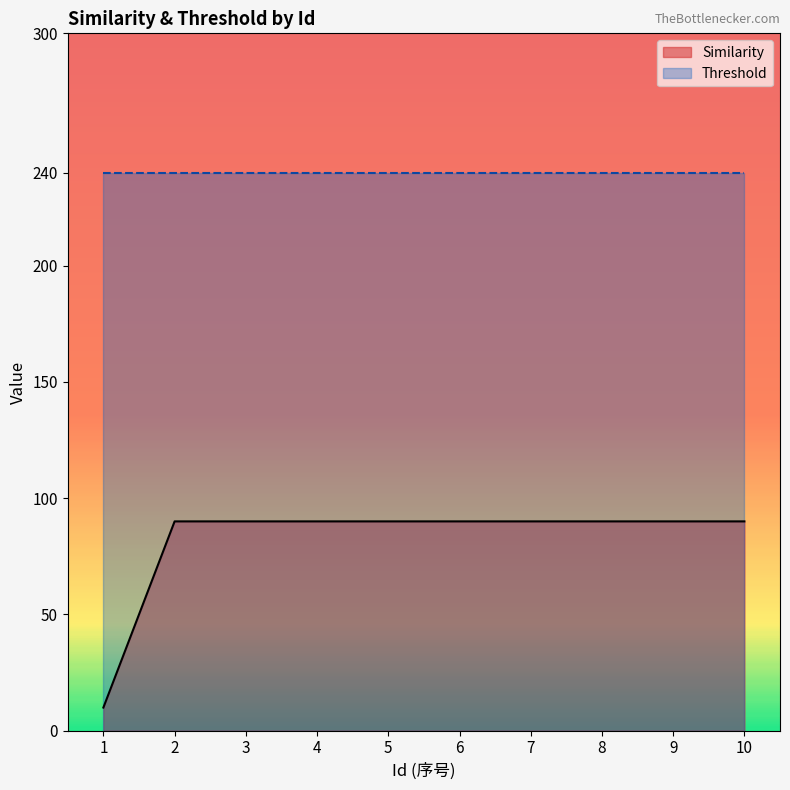

Which has a higher value, 8 or 9?

8